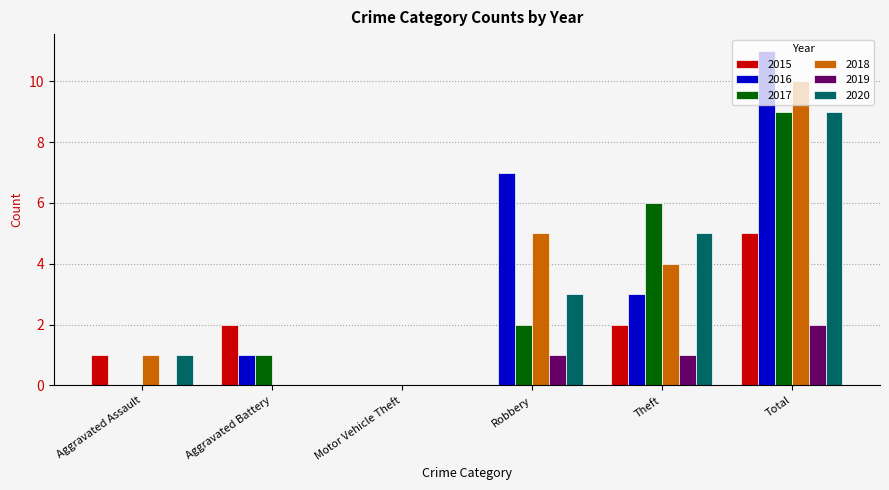

The value of 2017 at Total is 5. True or false?

False